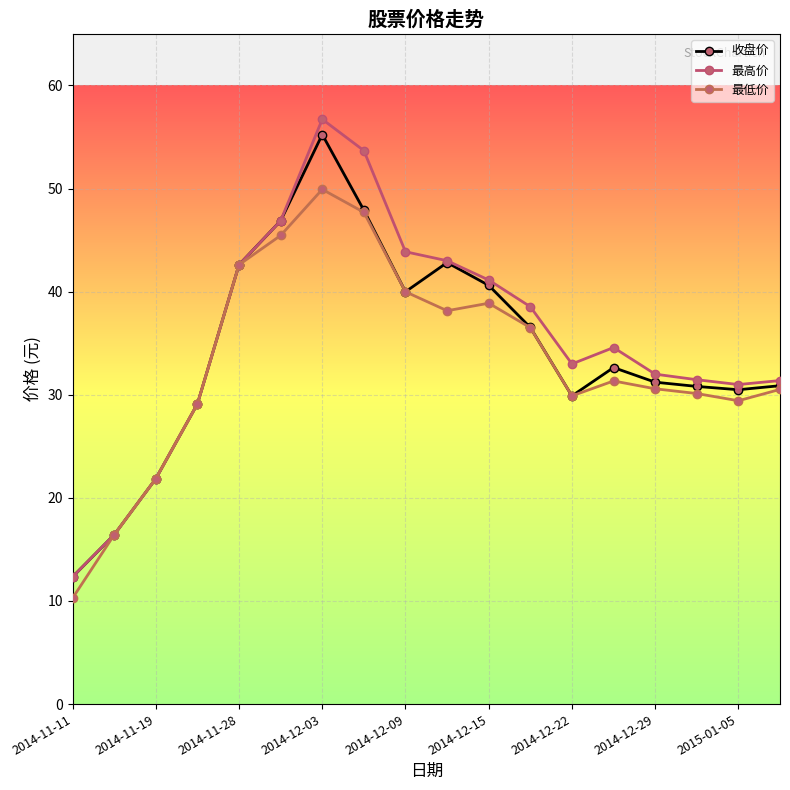

How many data points in 最低价 are less than 31?

9